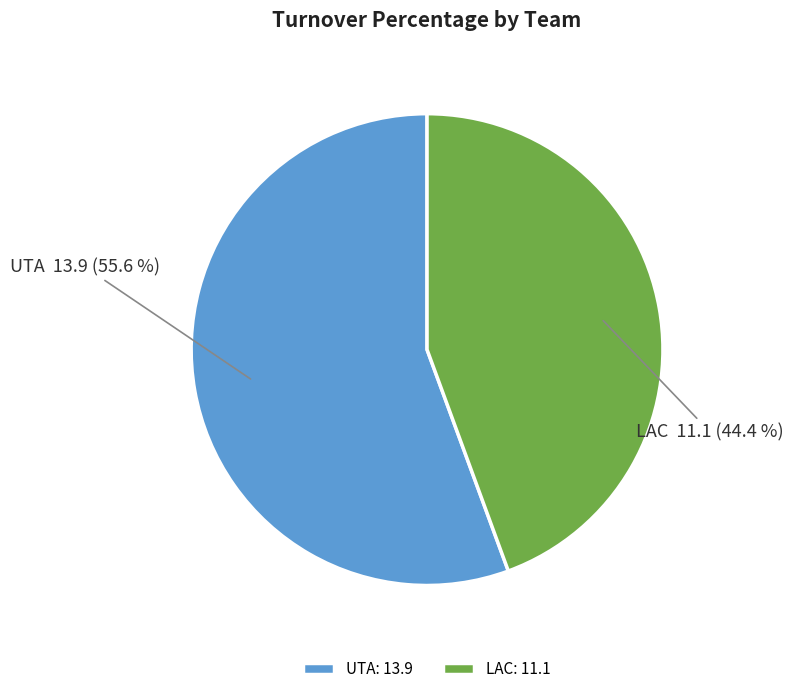

To the nearest percent, what is the difference between the LAC and UTA slice percentages?

11%